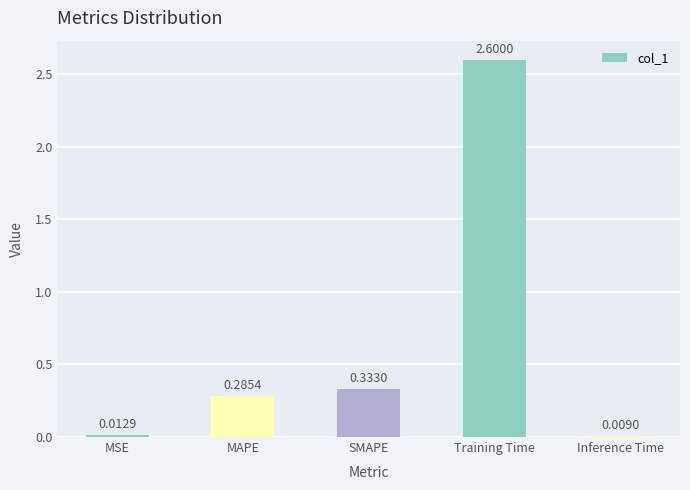

Rank the categories by value from lowest to highest.

Inference Time, MSE, MAPE, SMAPE, Training Time